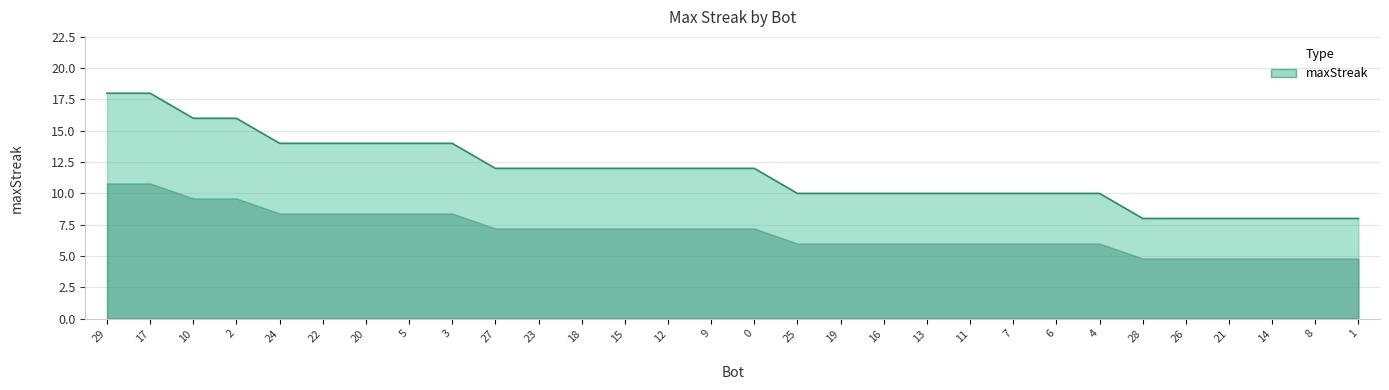

The value at 2 is 16. True or false?

True